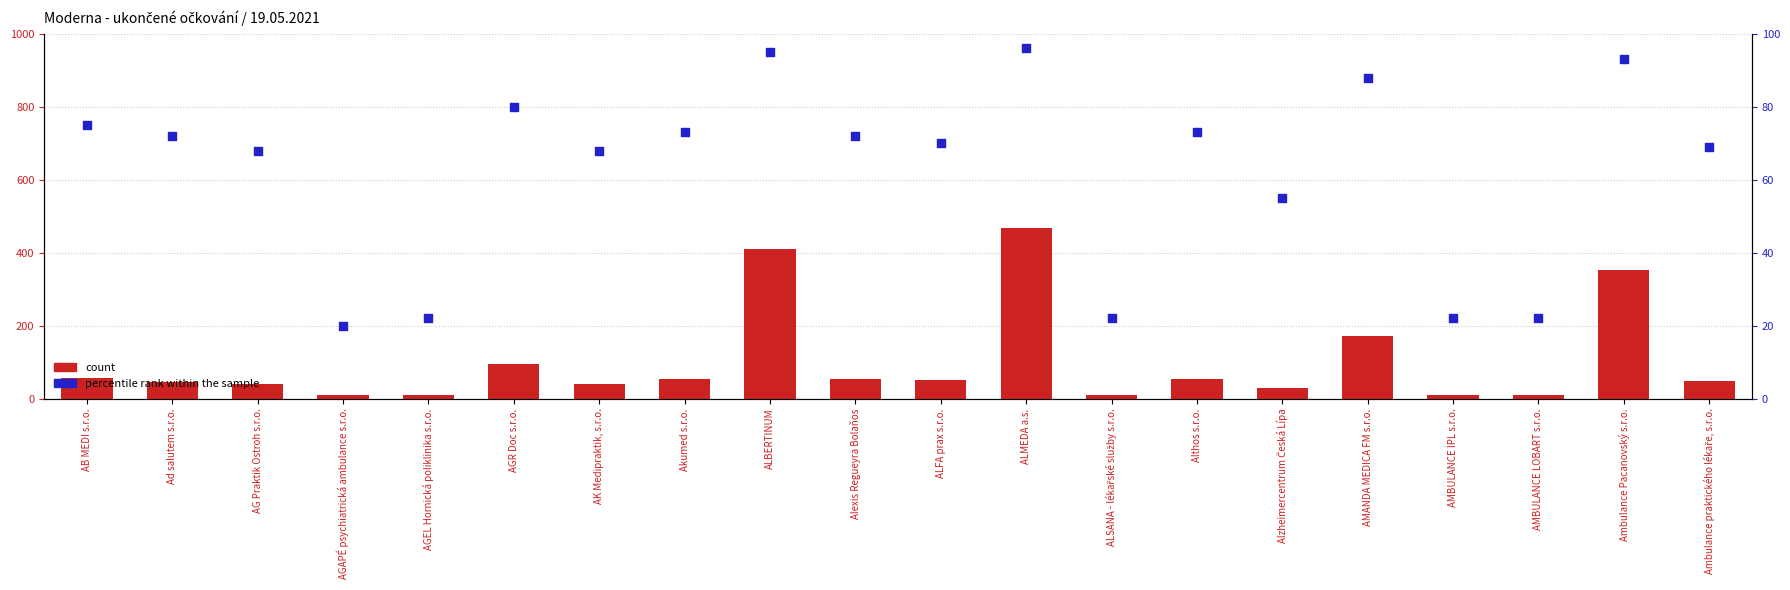

Which series has the largest Y range (max minus min)?

count